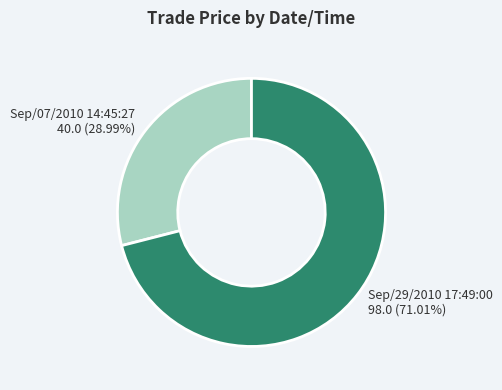

Does any single category account for the majority?

Yes